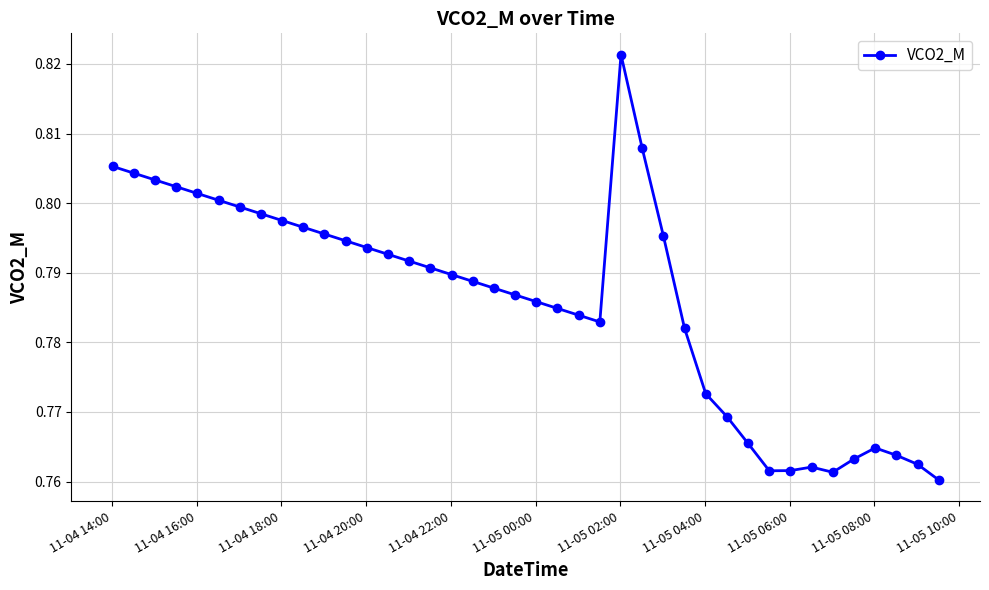

What is the sum of all values?

31.4